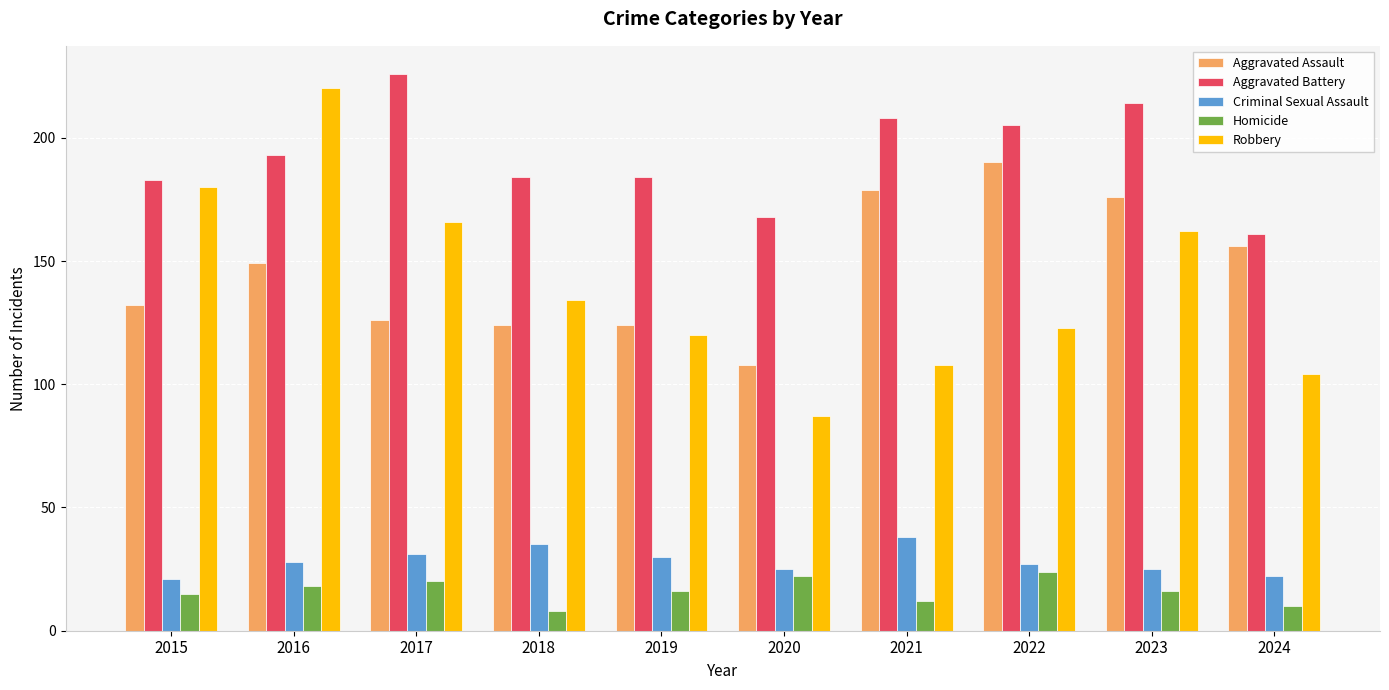

What is the greatest value displayed?

226